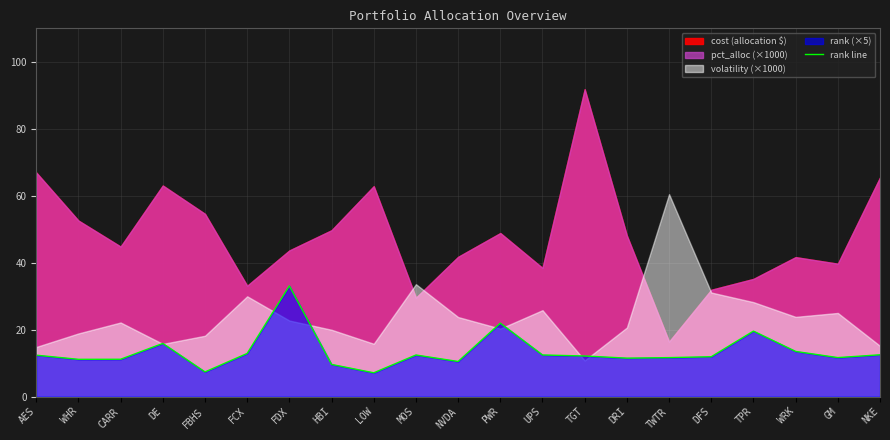

What is the difference between the second highest and second lowest values?

14.6